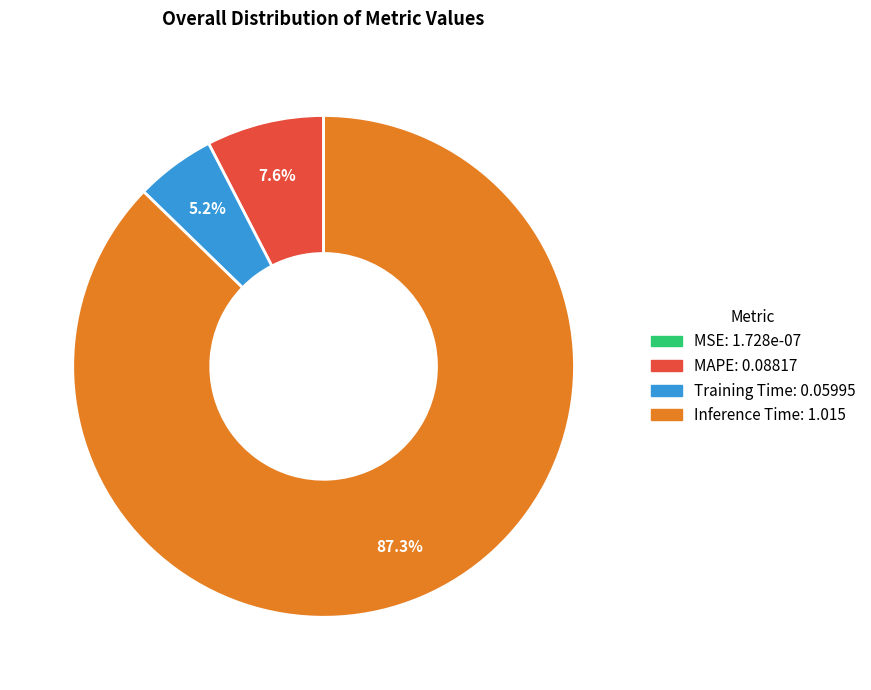

Is there a majority slice in this chart?

Yes